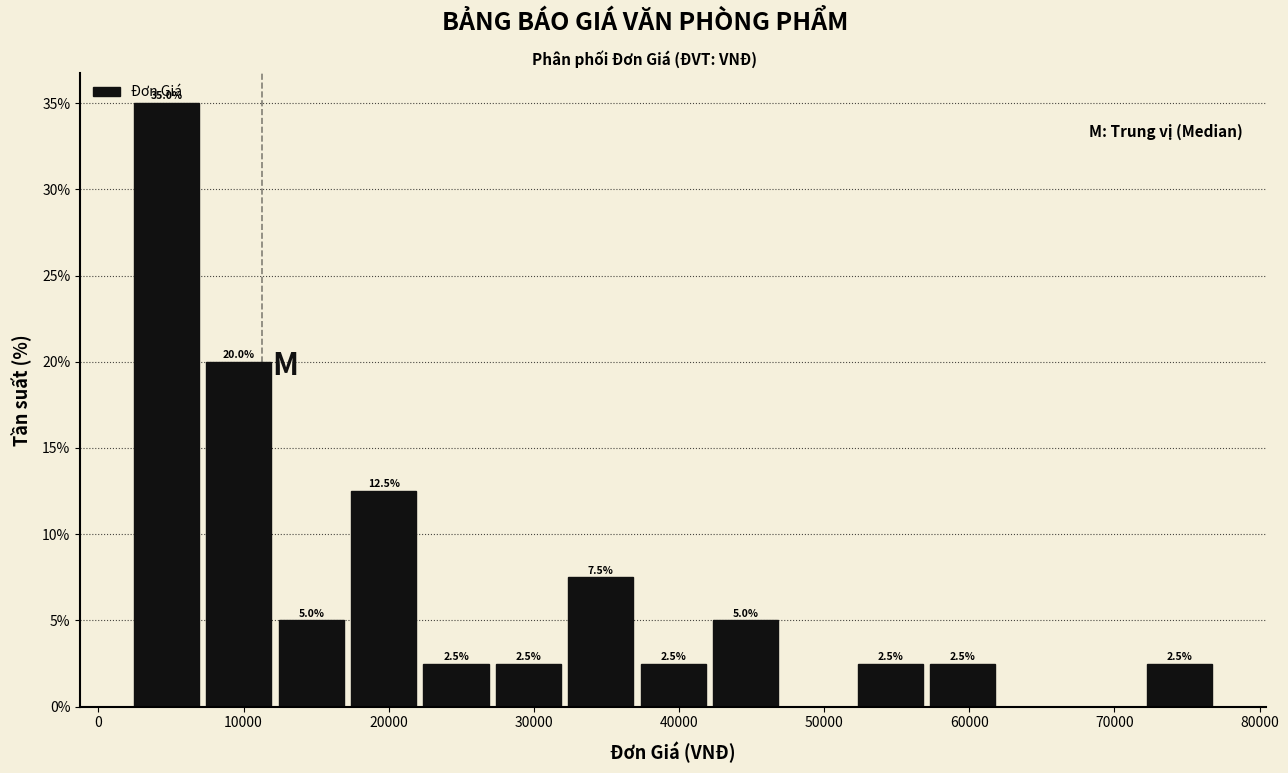

Over which range of the x-axis is the bar tallest?

2000 to 7000